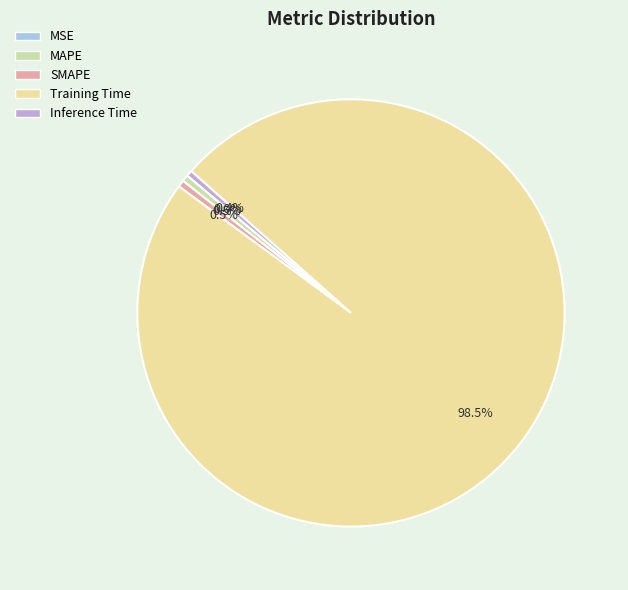

Is the sum of SMAPE and MAPE greater than half?

No